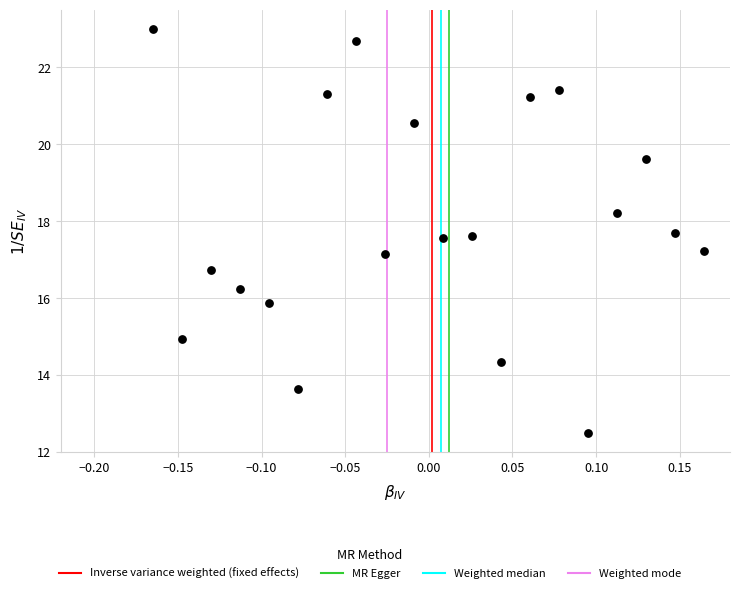

What is the range of X values (max minus min)?

0.3